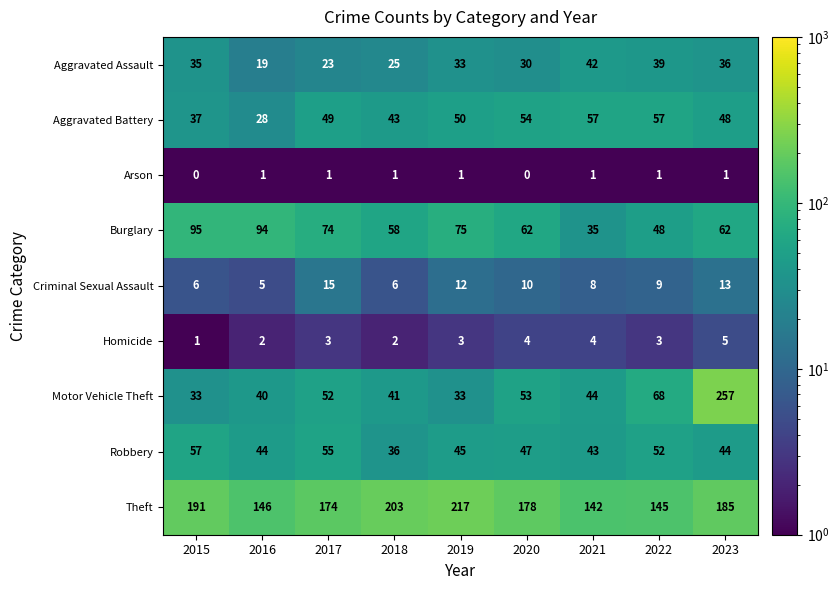

Which series has the largest total across all categories?

Theft